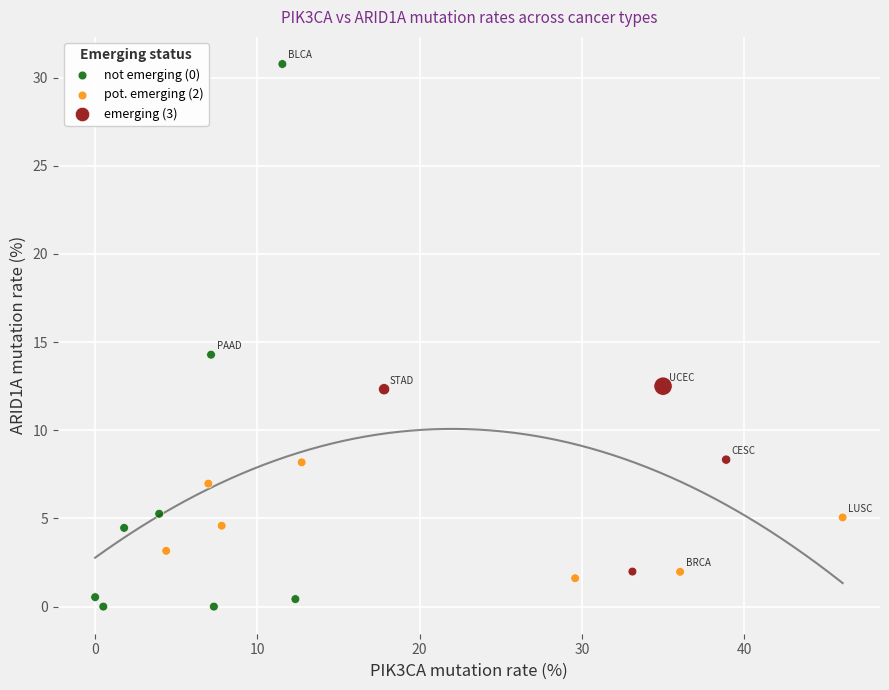

Which series has the largest Y range (max minus min)?

not emerging (0)